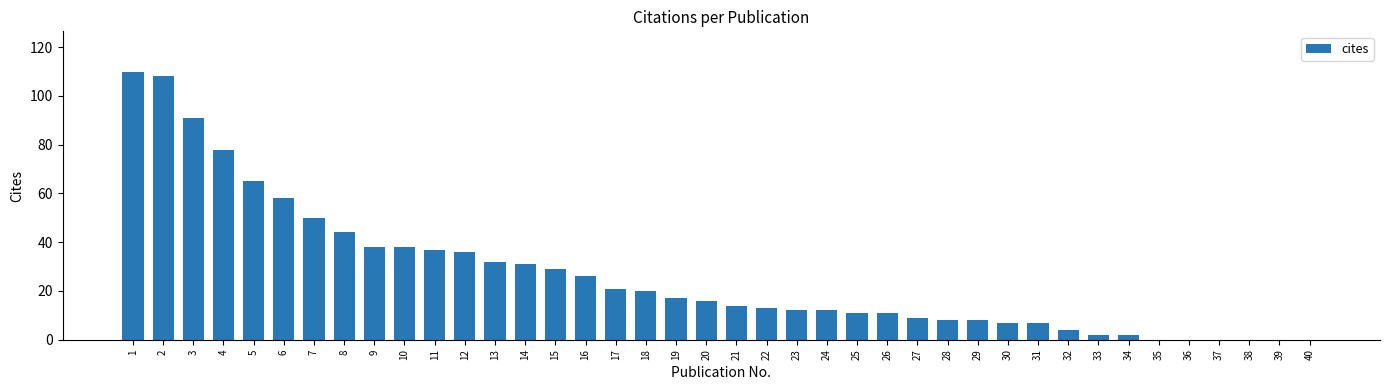

Reading left to right, what are all the values shown in this chart?

110	108	91	78	65	58	50	44	38	38	37	36	32	31	29	26	21	20	17	16	14	13	12	12	11	11	9	8	8	7	7	4	2	2	0	0	0	0	0	0